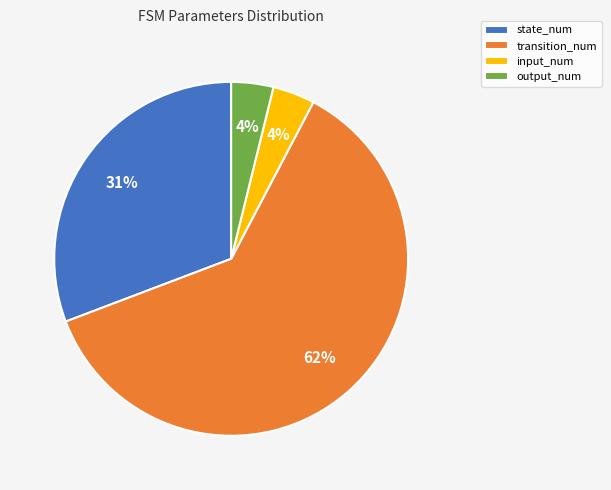

To the nearest percent, what portion does input_num represent?

4%